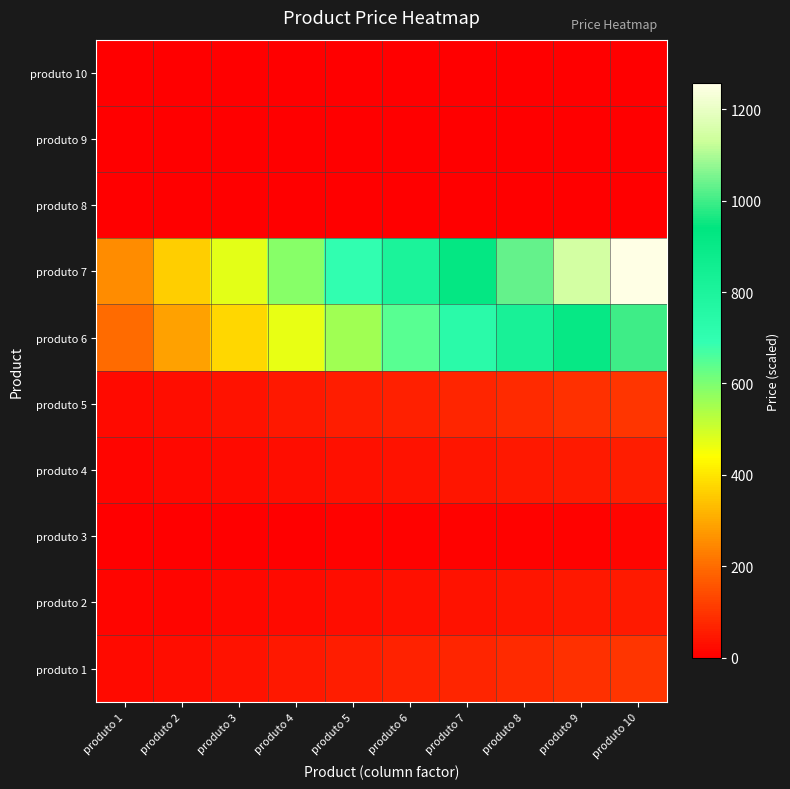

Reading left to right, what are all the values shown in this chart?

produto 1: produto 1=20.0	produto 2=28.9	produto 3=37.8	produto 4=46.7	produto 5=55.6	produto 6=64.4	produto 7=73.3	produto 8=82.2	produto 9=91.1	produto 10=100.0
produto 2: produto 1=10.0	produto 2=14.4	produto 3=18.9	produto 4=23.3	produto 5=27.8	produto 6=32.2	produto 7=36.7	produto 8=41.1	produto 9=45.6	produto 10=50.0
produto 3: produto 1=2.0	produto 2=2.9	produto 3=3.8	produto 4=4.7	produto 5=5.6	produto 6=6.4	produto 7=7.3	produto 8=8.2	produto 9=9.1	produto 10=10.0
produto 4: produto 1=11.3	produto 2=16.4	produto 3=21.4	produto 4=26.4	produto 5=31.4	produto 6=36.5	produto 7=41.5	produto 8=46.5	produto 9=51.6	produto 10=56.6
produto 5: produto 1=19.8	produto 2=28.6	produto 3=37.4	produto 4=46.2	produto 5=54.9	produto 6=63.7	produto 7=72.5	produto 8=81.3	produto 9=90.1	produto 10=98.9
produto 6: produto 1=200.0	produto 2=288.9	produto 3=377.8	produto 4=466.7	produto 5=555.6	produto 6=644.4	produto 7=733.3	produto 8=822.2	produto 9=911.1	produto 10=1000.0
produto 7: produto 1=251.2	produto 2=362.8	produto 3=474.5	produto 4=586.1	produto 5=697.8	produto 6=809.4	produto 7=921.1	produto 8=1032.7	produto 9=1144.4	produto 10=1256.0
produto 8: produto 1=0.1	produto 2=0.1	produto 3=0.2	produto 4=0.2	produto 5=0.3	produto 6=0.3	produto 7=0.4	produto 8=0.4	produto 9=0.5	produto 10=0.5
produto 9: produto 1=0.0	produto 2=0.0	produto 3=0.0	produto 4=0.0	produto 5=0.0	produto 6=0.0	produto 7=0.0	produto 8=0.0	produto 9=0.0	produto 10=0.0
produto 10: produto 1=0.0	produto 2=0.0	produto 3=0.0	produto 4=0.0	produto 5=0.0	produto 6=0.0	produto 7=0.0	produto 8=0.0	produto 9=0.0	produto 10=0.0